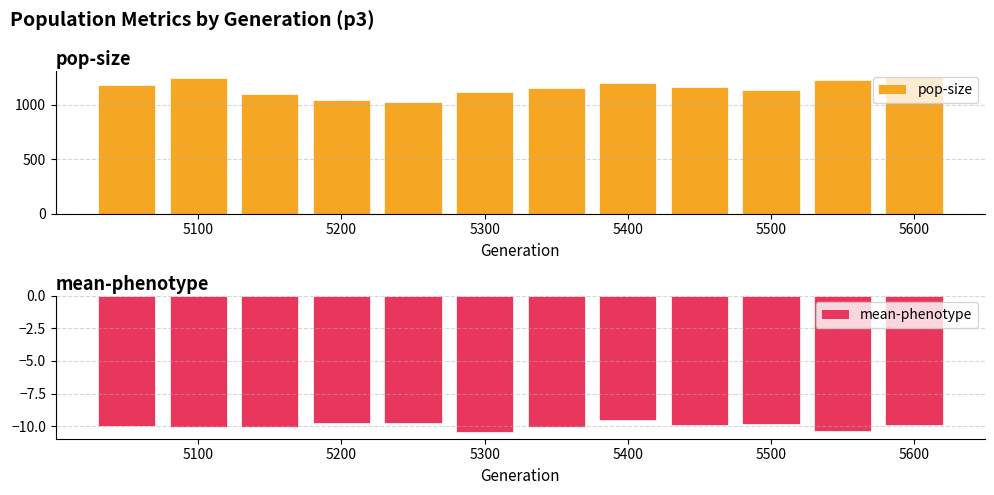

Is it true that pop-size equals 1747 at 5300?

False